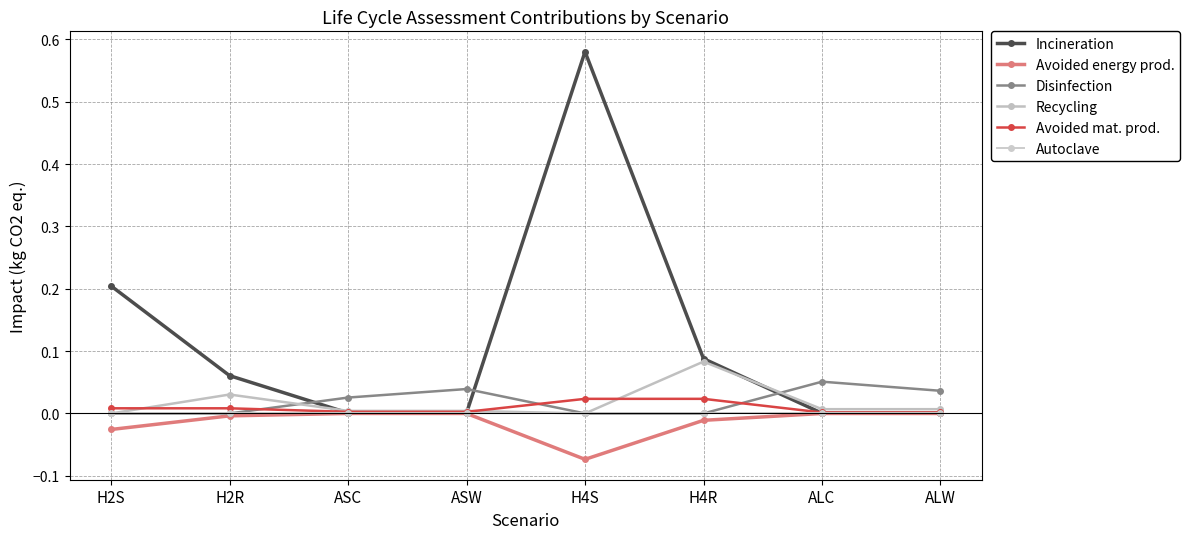

The Recycling series shows 0.0 at ASC. True or false?

True